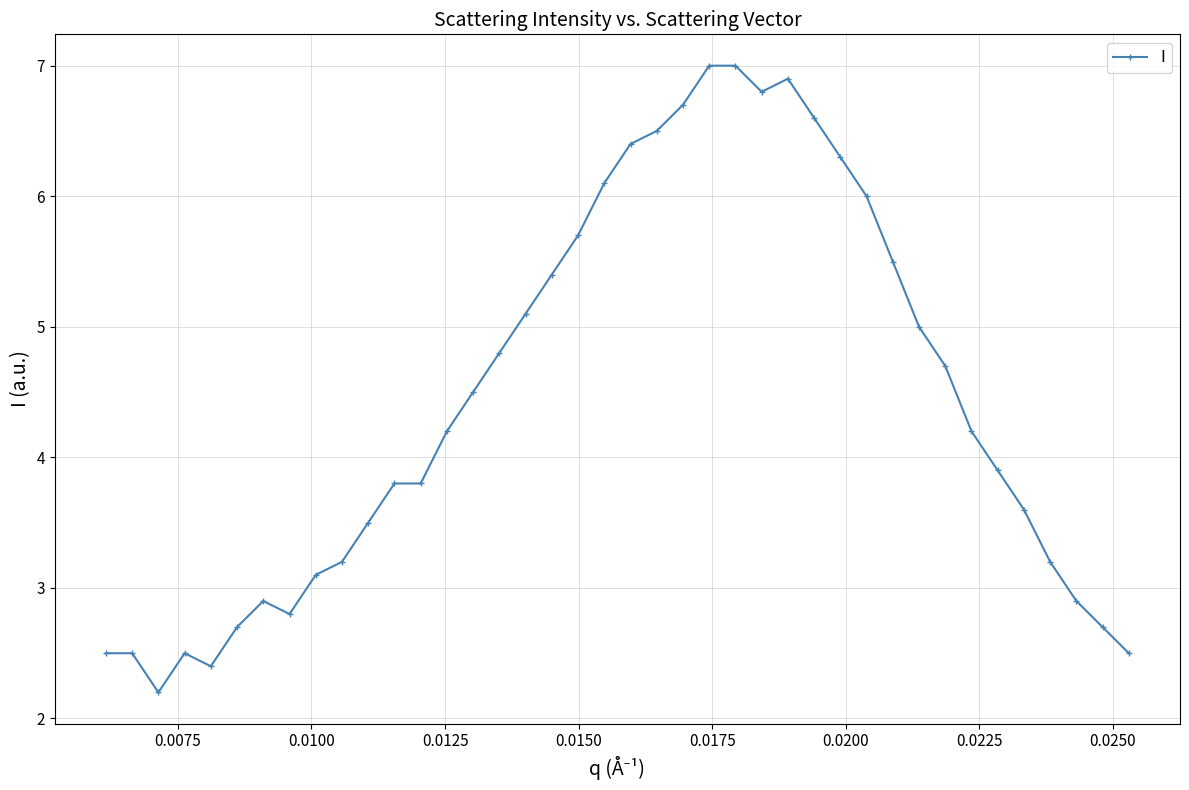

What is the sum of all values?

178.1